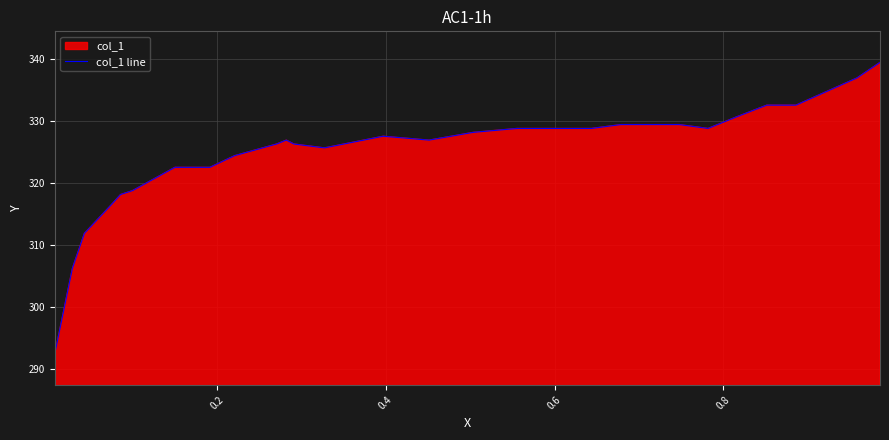

What is the value of the 26th point from the left?

332.5